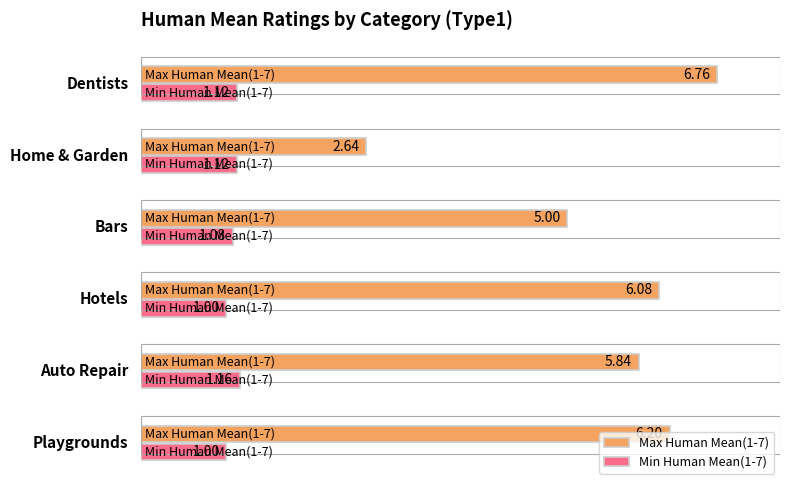

Rank the series by their average value, from lowest to highest.

Min Human Mean(1-7), Max Human Mean(1-7)